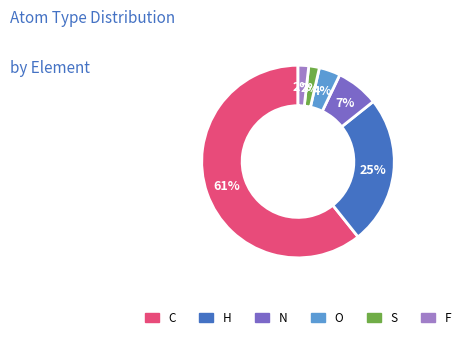

How many segments does this pie chart have?

6